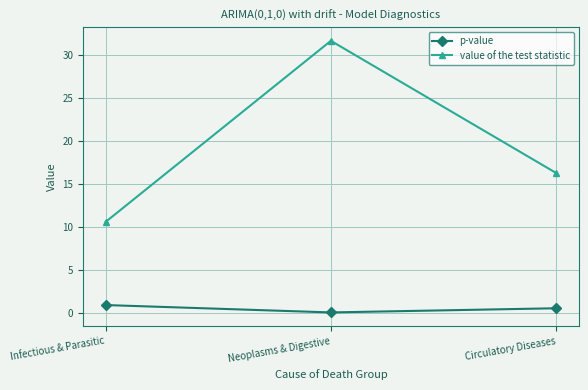

Where is value of the test statistic nearest to the value 21?

Circulatory Diseases